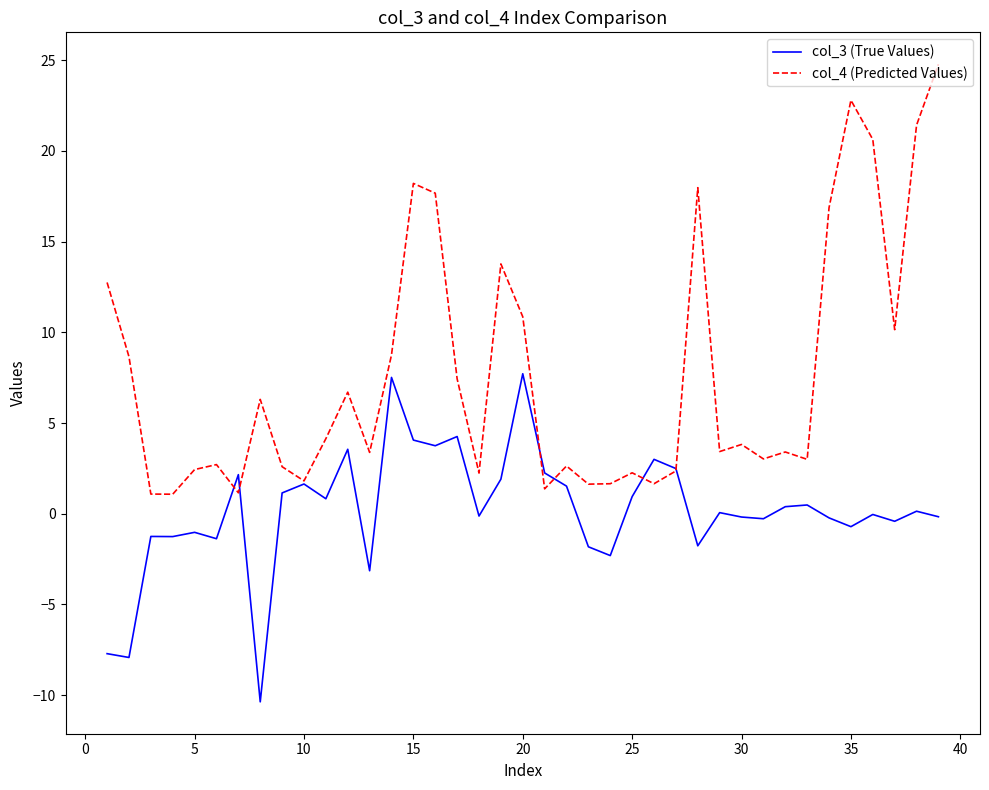

What is the lowest value of the col_4 (Predicted Values) series?

1.1